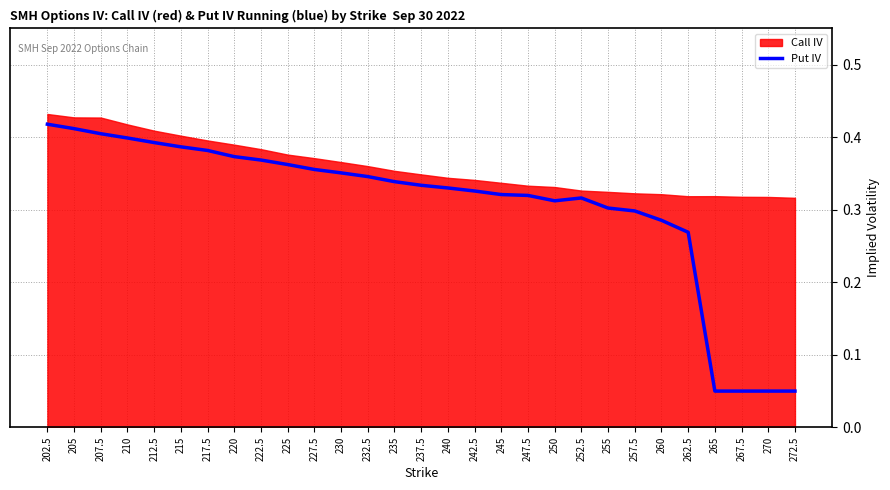

Reading left to right, list all the values displayed in this chart.

202.5=0.4	205=0.4	207.5=0.4	210=0.4	212.5=0.4	215=0.4	217.5=0.4	220=0.4	222.5=0.4	225=0.4	227.5=0.4	230=0.4	232.5=0.3	235=0.3	237.5=0.3	240=0.3	242.5=0.3	245=0.3	247.5=0.3	250=0.3	252.5=0.3	255=0.3	257.5=0.3	260=0.3	262.5=0.3	265=0.1	267.5=0.1	270=0.1	272.5=0.1